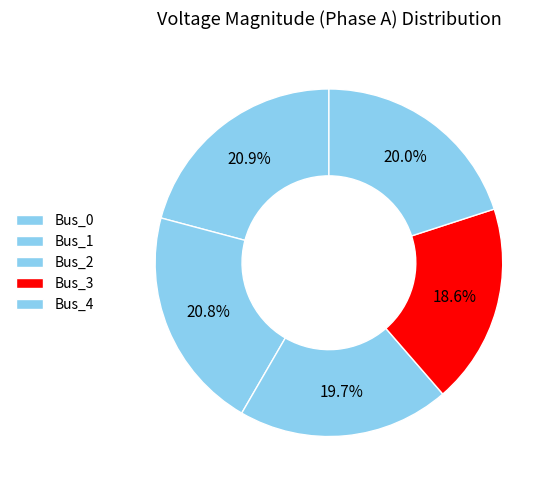

Count the number of slices in the pie.

5